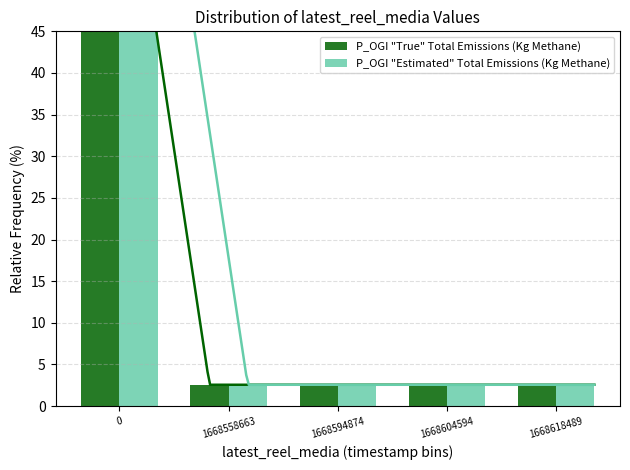

Is it true that P_OGI "Estimated" Total Emissions (Kg Methane) equals 3.9 at 1668558663?

False